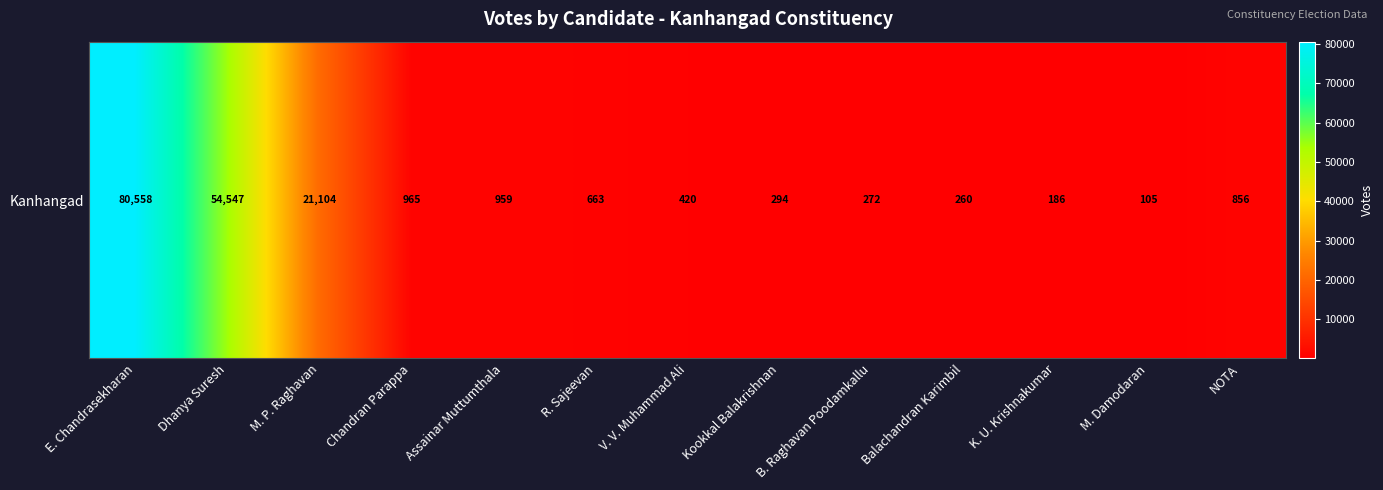

What is the sum of all values?

161189